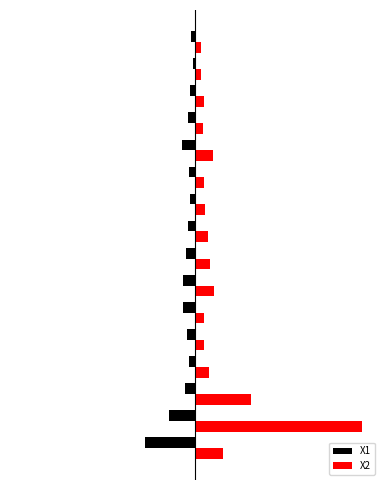

What are all the series names shown in the legend?

X1, X2